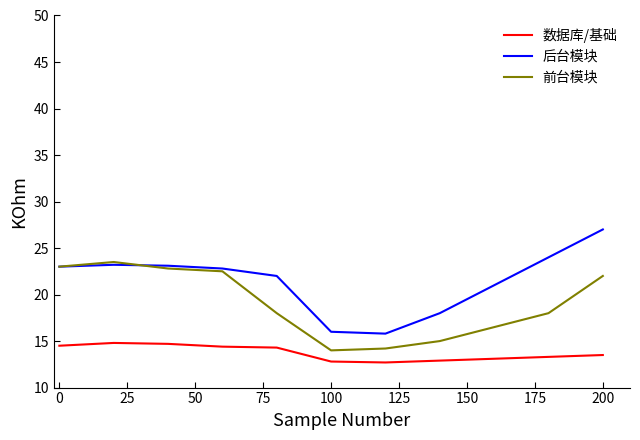

Which series has the largest total across all categories?

后台模块